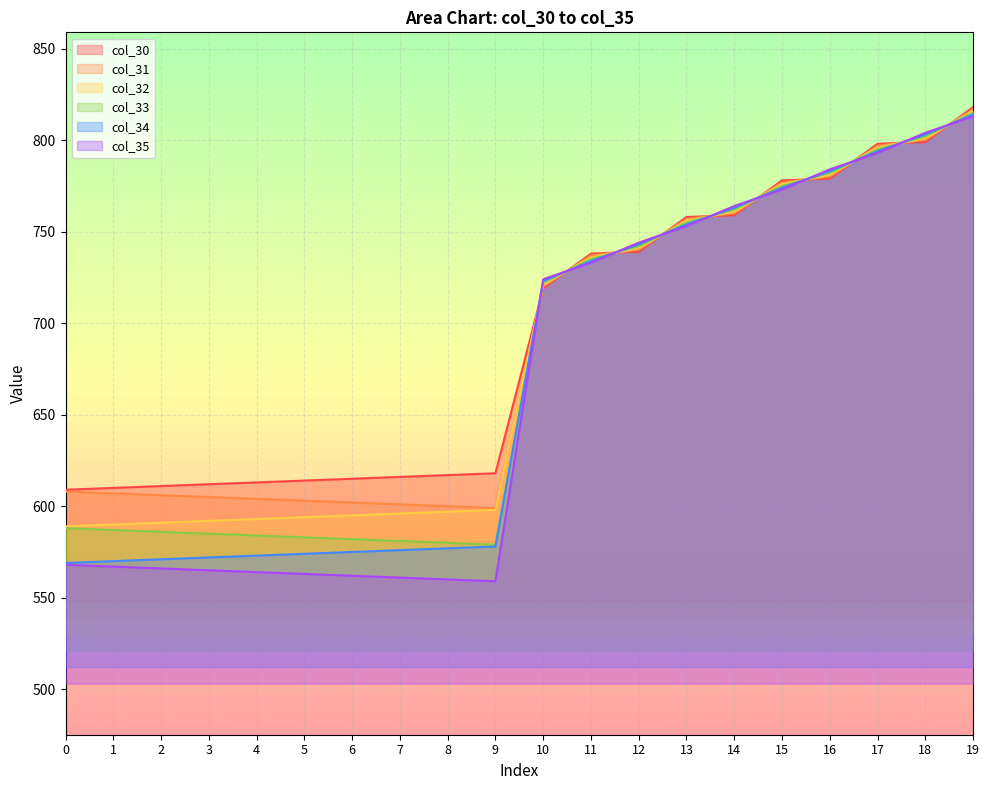

What is the sum of the col_32 values at 4 and 5?

1187.0